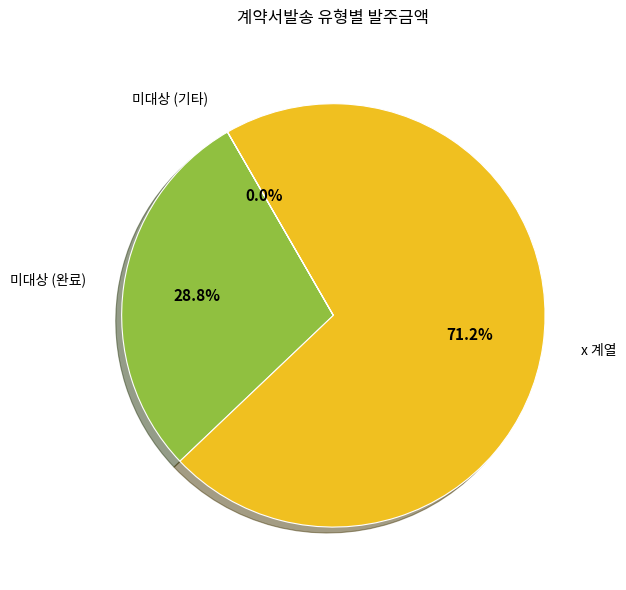

Between 미대상 (완료) and x 계열, which is larger?

x 계열